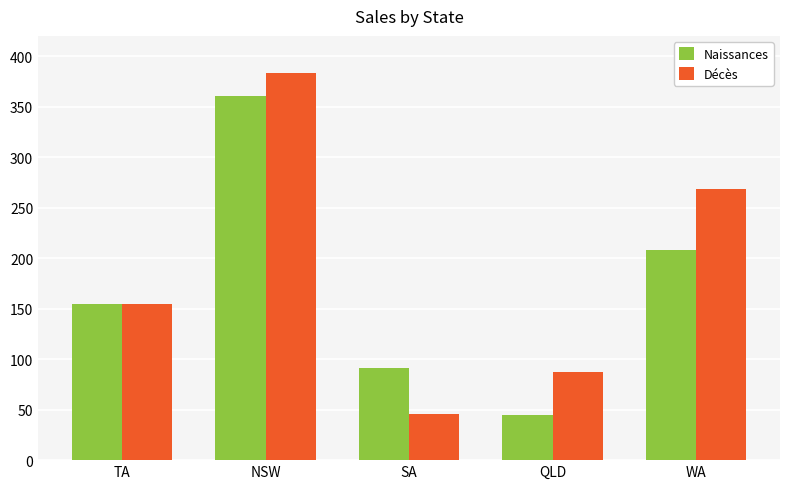

Between QLD and WA, which series saw the biggest shift?

Décès